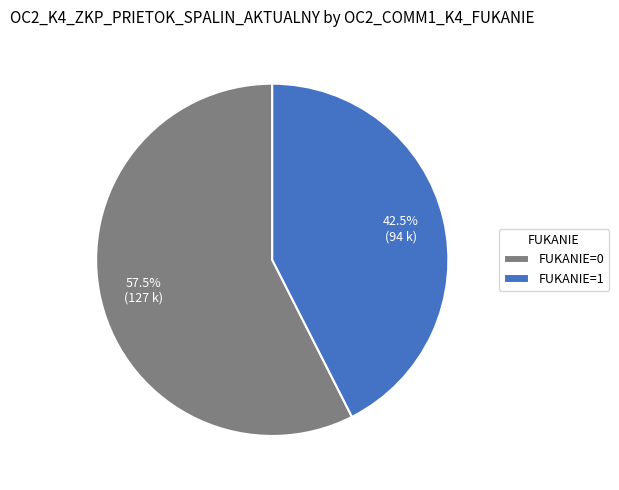

What is the total percentage of FUKANIE=1 and FUKANIE=0?

100.0%